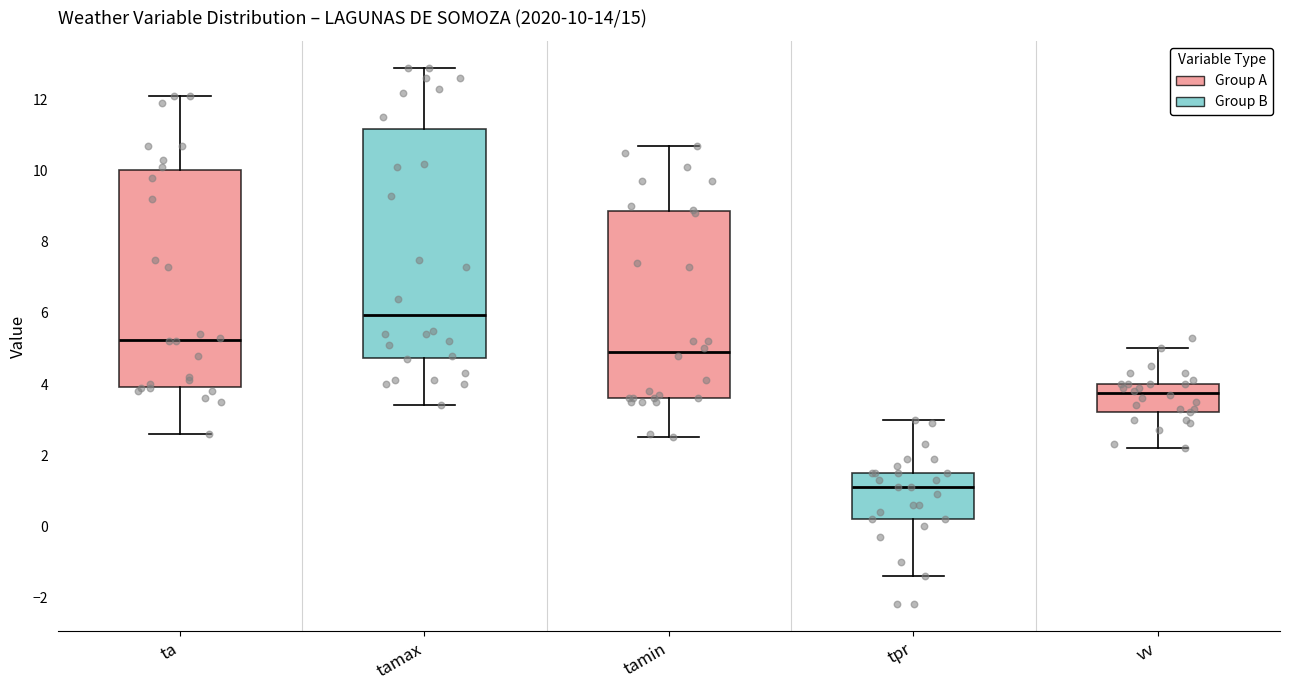

Which box's median line is the highest?

tamax